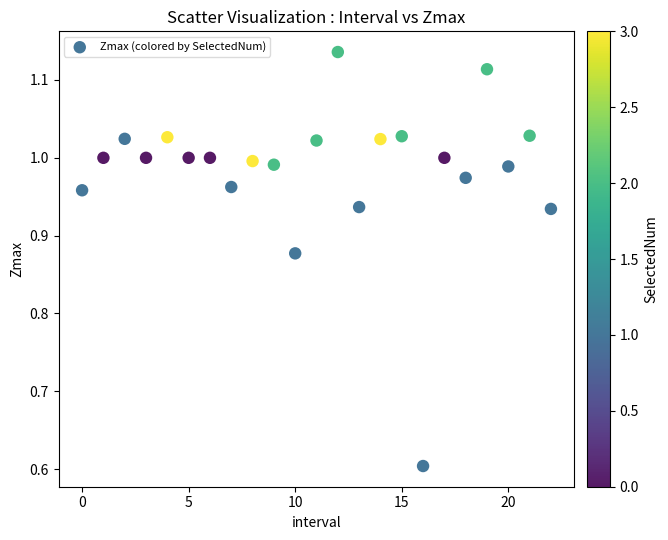

What Y value in the scatter plot is closest to 0?

0.6